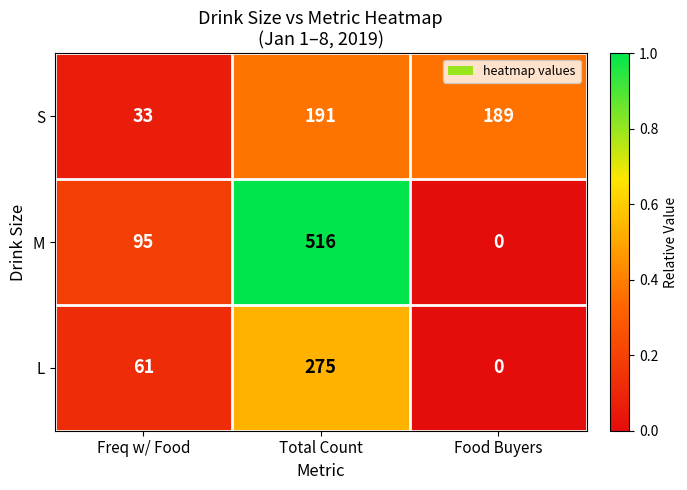

Reading left to right, extract all data points from this chart.

S: 33	191	189
M: 95	516	0
L: 61	275	0